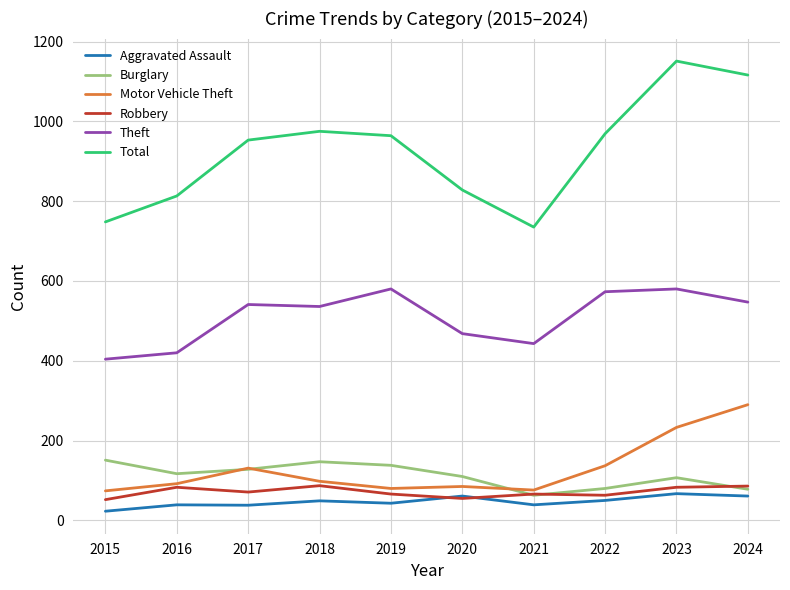

Rank the series by their maximum value, from highest to lowest.

Total, Theft, Motor Vehicle Theft, Burglary, Robbery, Aggravated Assault